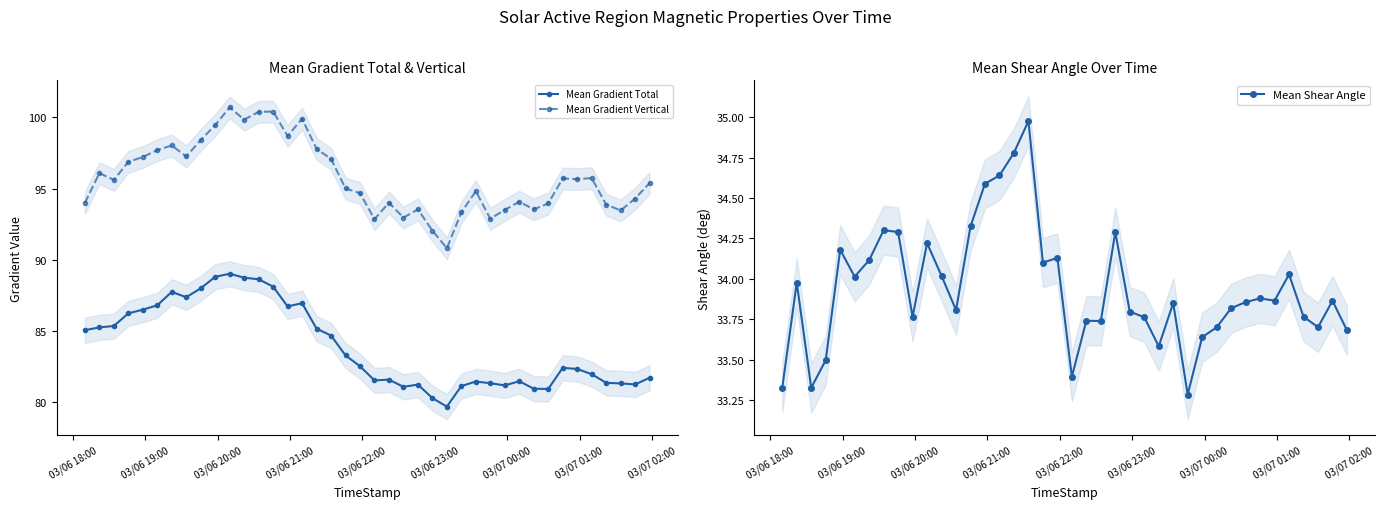

Is this an area chart (filled region under the line)?

No